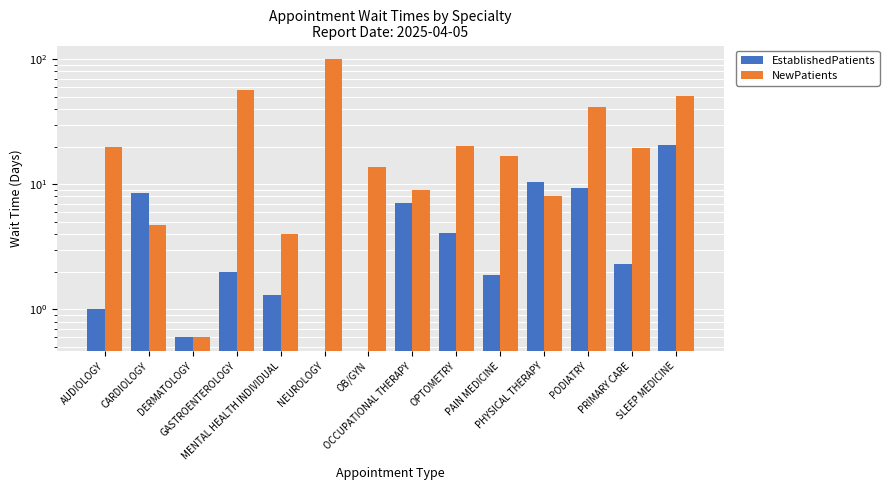

At which label does EstablishedPatients first exceed 2?

CARDIOLOGY